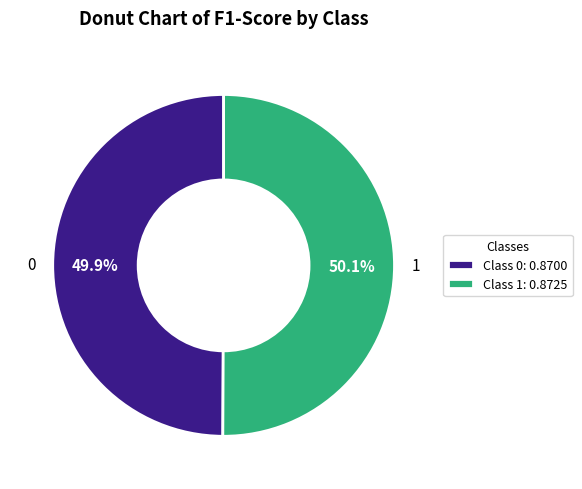

Does any single category account for the majority?

Yes